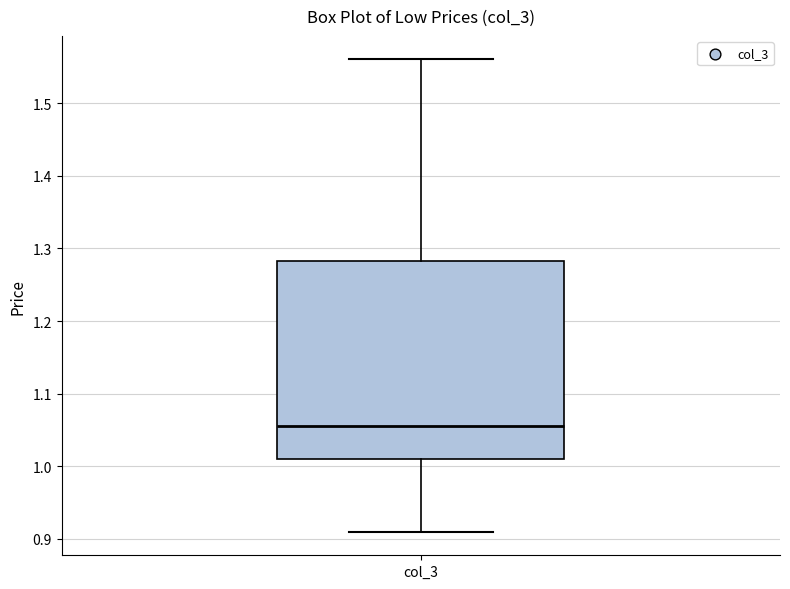

Where is the lower edge of the box for col_3 on the y-axis? The values are not printed on the chart, so give them approximately, as read against the axis.

1.01